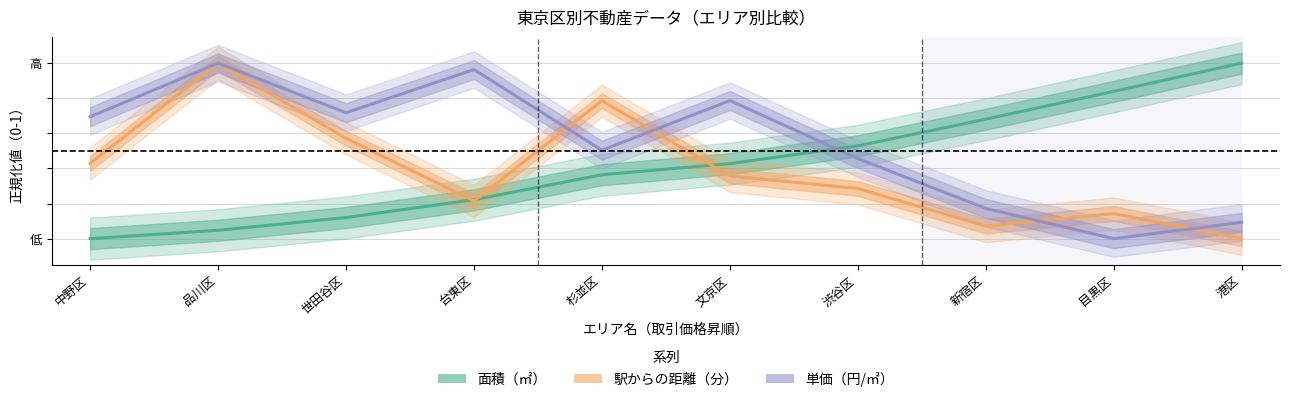

What is the highest value of the 駅からの距離（分） series?

1.0